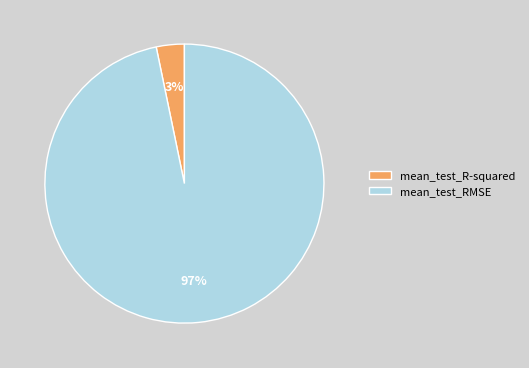

Rank the categories by value from highest to lowest.

mean_test_RMSE, mean_test_R-squared